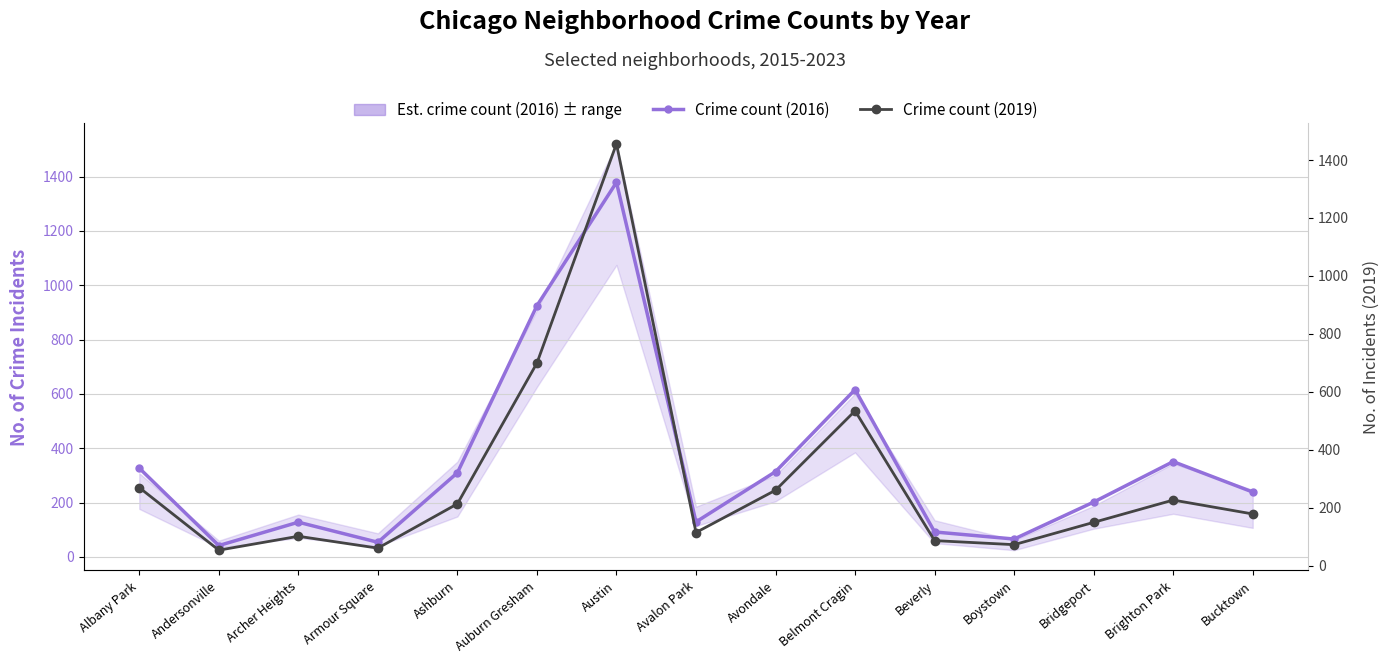

Reading left to right, what are all the values shown in this chart?

Est. crime count (2016): Albany Park=327	Andersonville=42	Archer Heights=128	Armour Square=54	Ashburn=310	Auburn Gresham=925	Austin=1379	Avalon Park=129	Avondale=314	Belmont Cragin=616	Beverly=92	Boystown=66	Bridgeport=202	Brighton Park=351	Bucktown=239
Crime count (2019): Albany Park=269	Andersonville=53	Archer Heights=101	Armour Square=60	Ashburn=213	Auburn Gresham=699	Austin=1456	Avalon Park=114	Avondale=260	Belmont Cragin=534	Beverly=86	Boystown=72	Bridgeport=149	Brighton Park=226	Bucktown=178